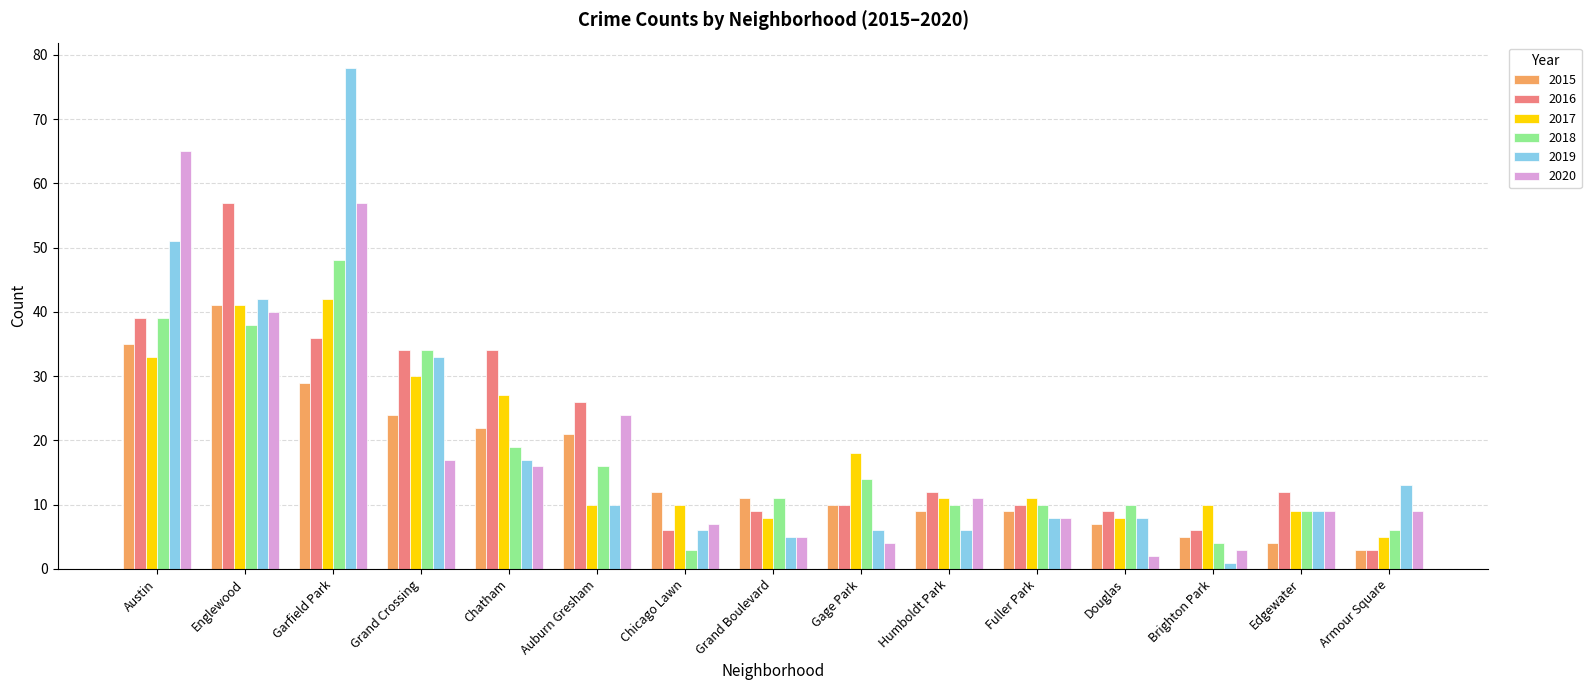

What is the value of the 2018 bar at the 13th from the left?

4